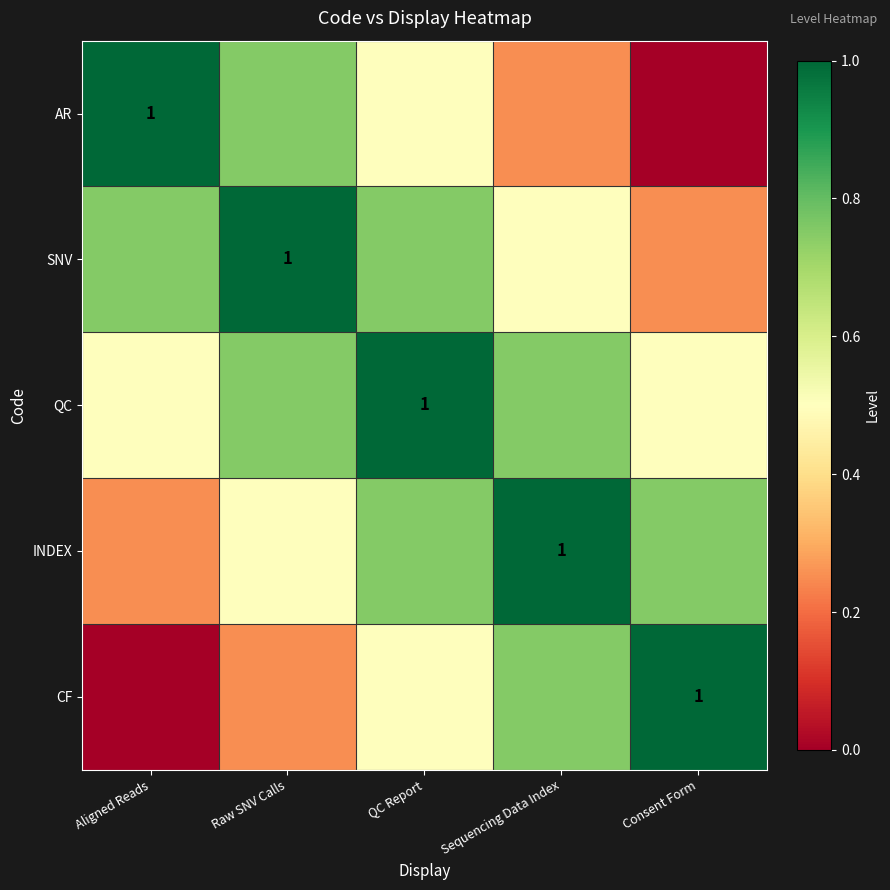

Is the value of QC at Raw SNV Calls greater than the value of INDEX at Aligned Reads?

Yes